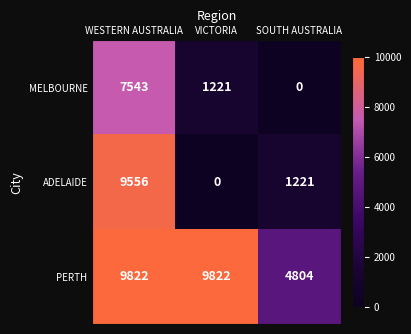

Rank the series by their maximum value, from lowest to highest.

MELBOURNE, ADELAIDE, PERTH